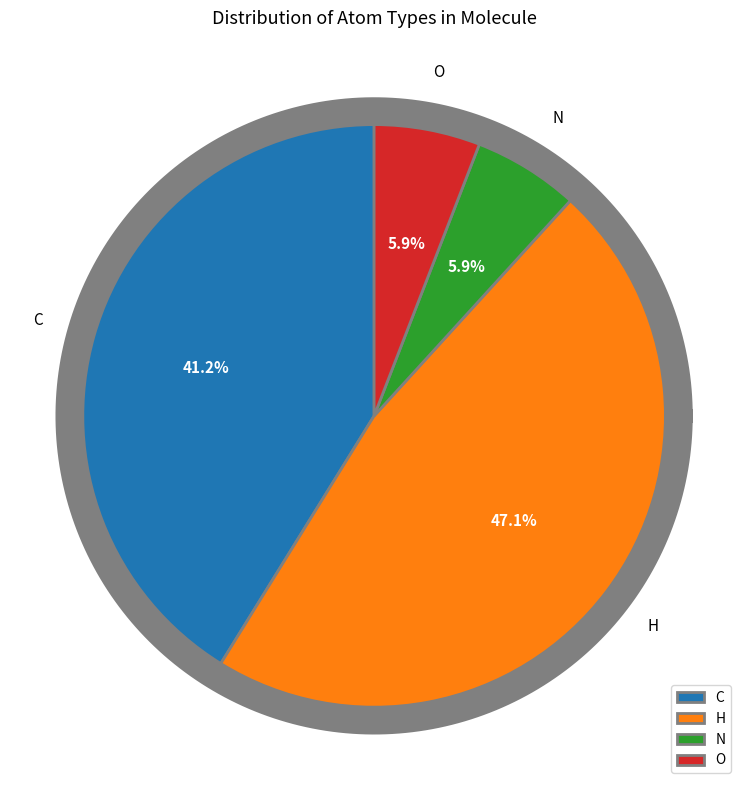

What percentage is NOT represented by C?

58.8%